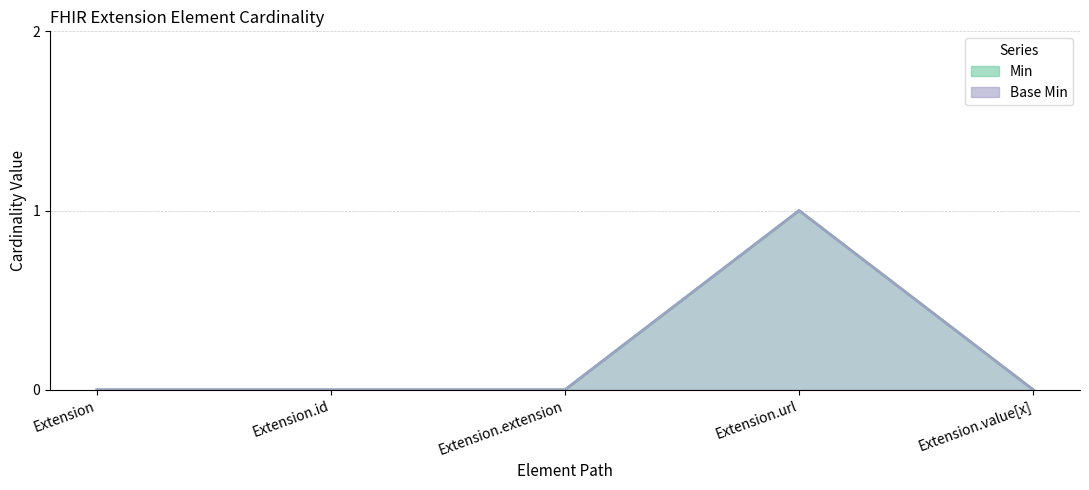

True or false: Base Min and Min cross at least once.

False